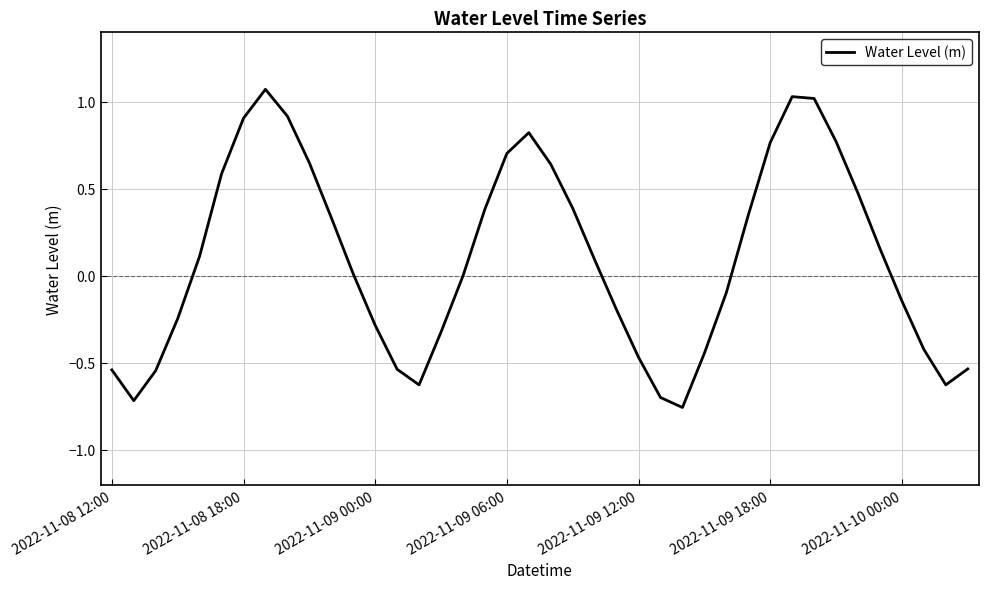

What is the difference between the maximum and minimum values?

1.8